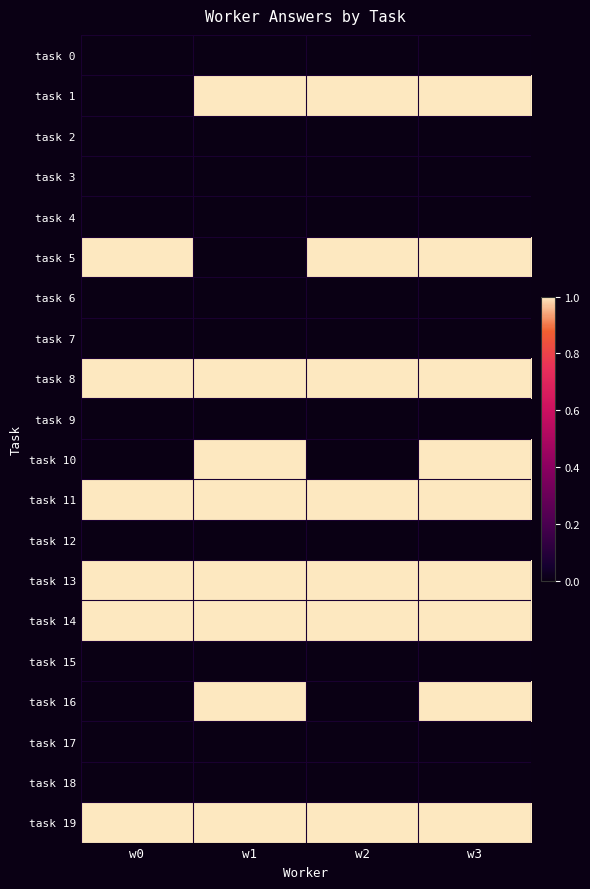

At how many categories does at least one series exceed 0?

4